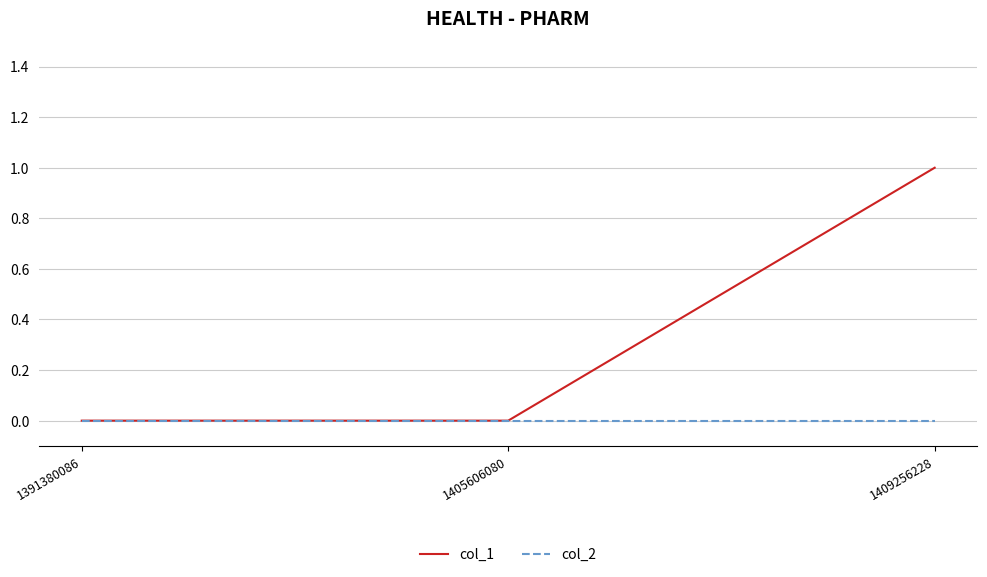

Reading left to right, transcribe all the data shown in this chart.

col_1: 0	0	1
col_2: 0	0	0